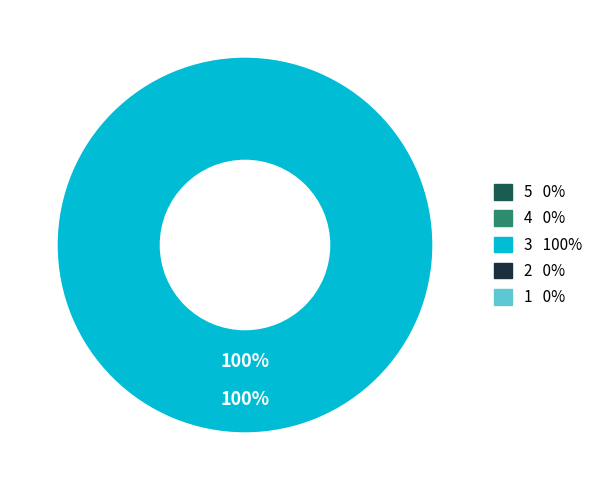

True or false: 5 accounts for 0% of the total.

True